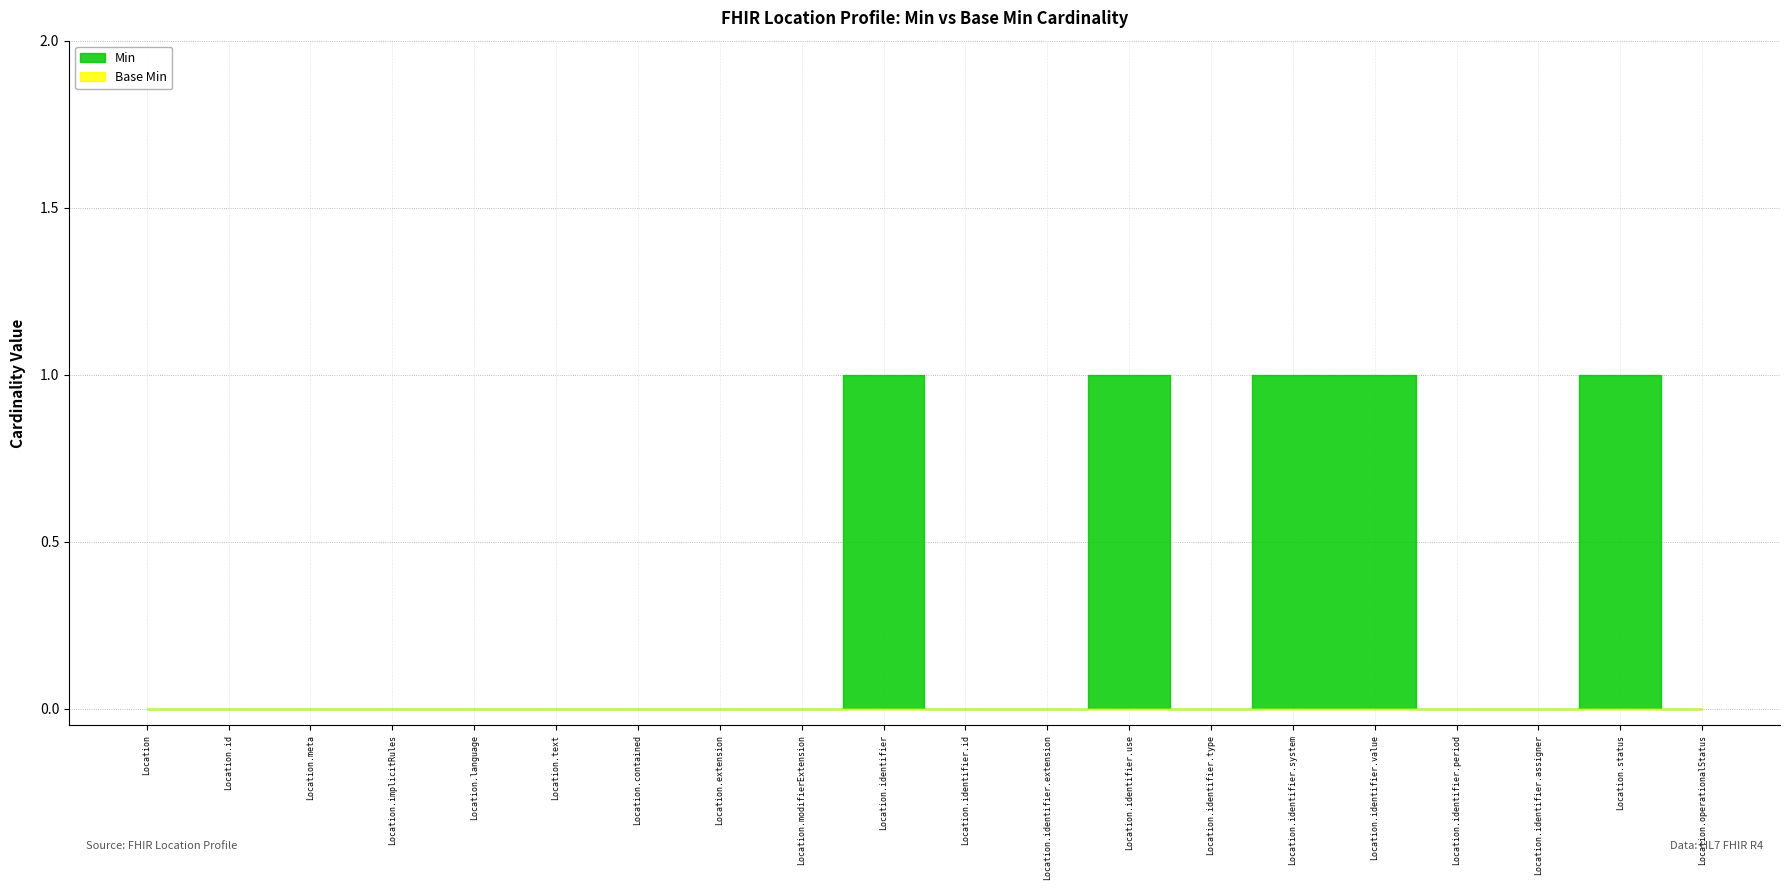

Reading left to right, what are all the values shown in this chart?

Min: 0	0	0	0	0	0	0	0	0	1	0	0	1	0	1	1	0	0	1	0
Base Min: 0	0	0	0	0	0	0	0	0	0	0	0	0	0	0	0	0	0	0	0